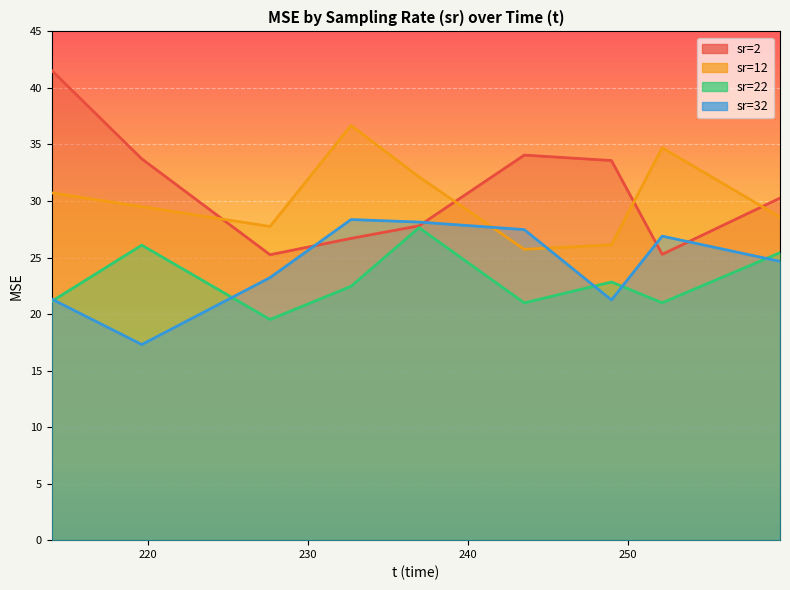

What is the value of the 24th point from the left?

21.3